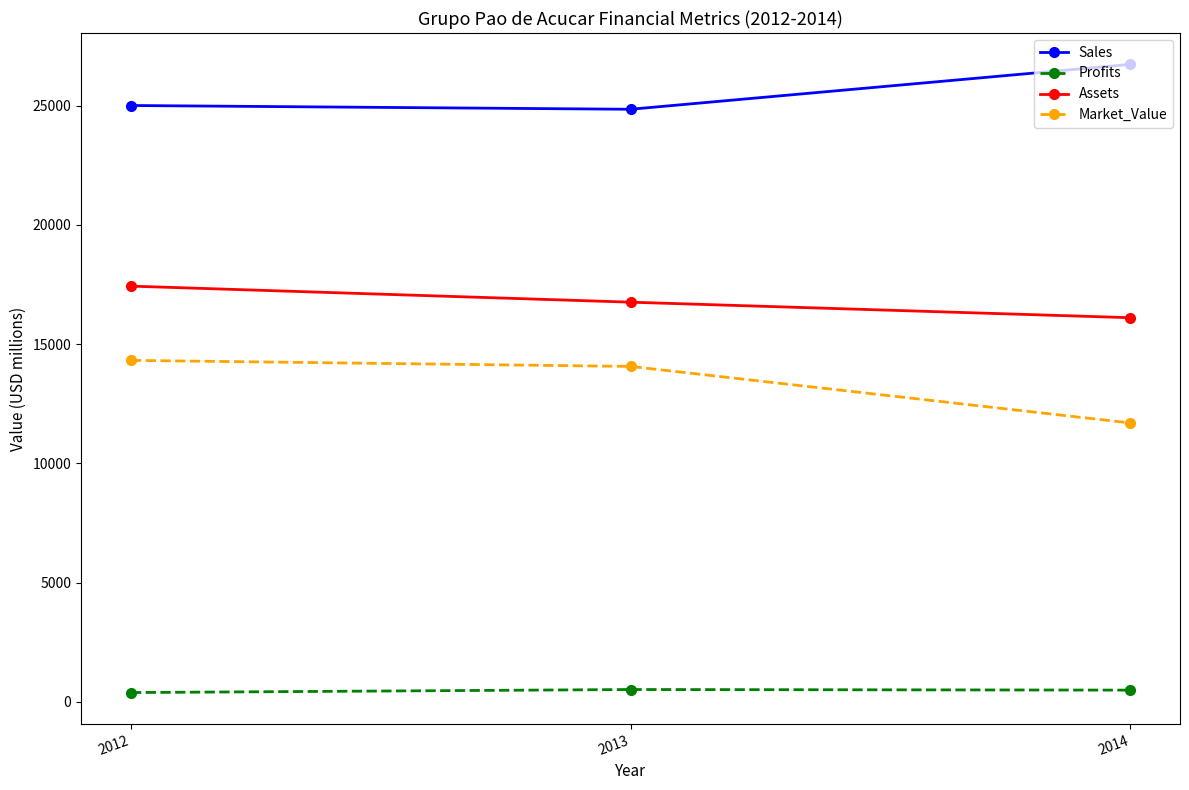

What is the average value of the Market_Value series?

13360.7